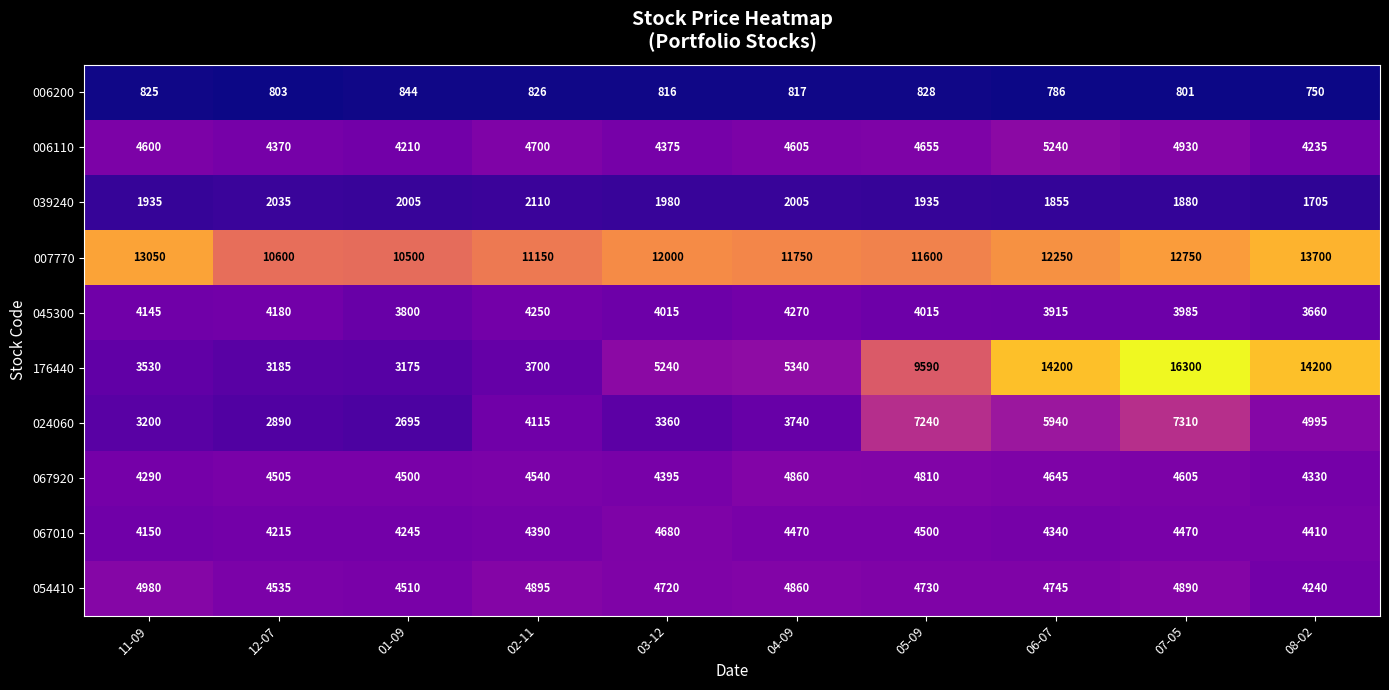

What is the approximate value of 039240 at 04-09?

2005